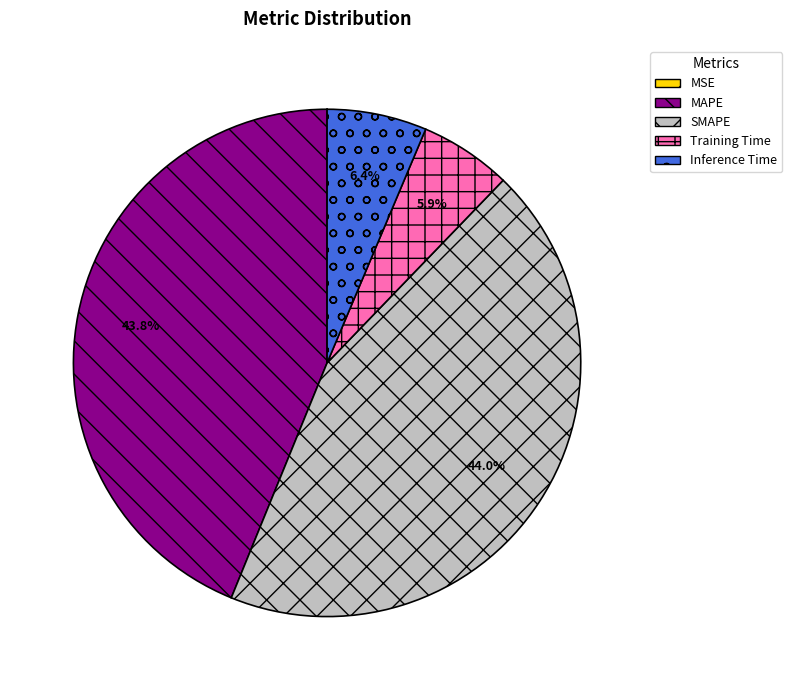

How much of the chart is everything except Inference Time?

93.6%